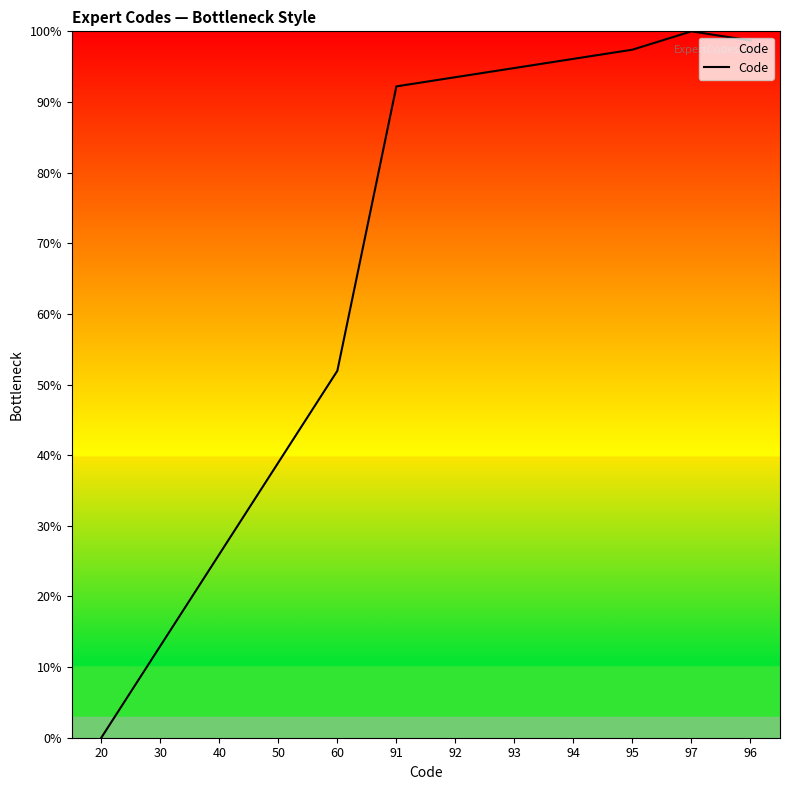

At which label is the value closest to 50?

60